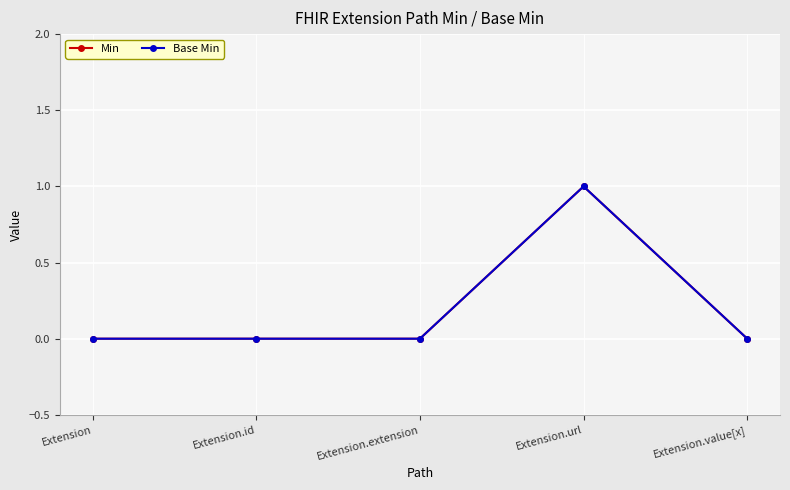

Is this an area chart (filled region under the line)?

No